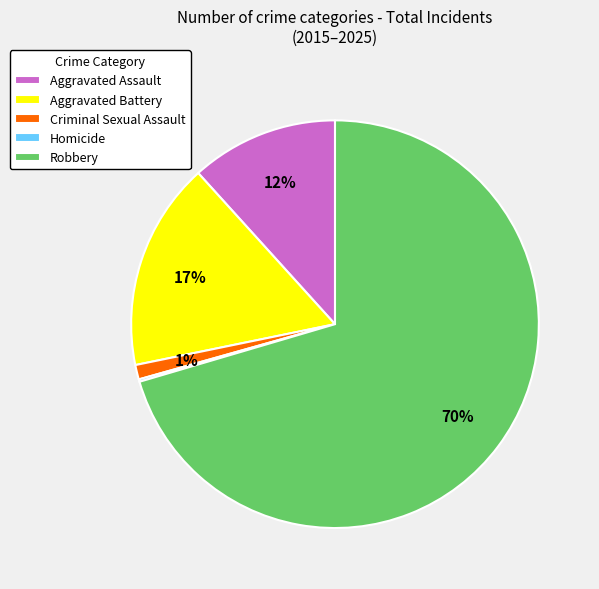

Which category has the biggest portion of the pie?

Robbery